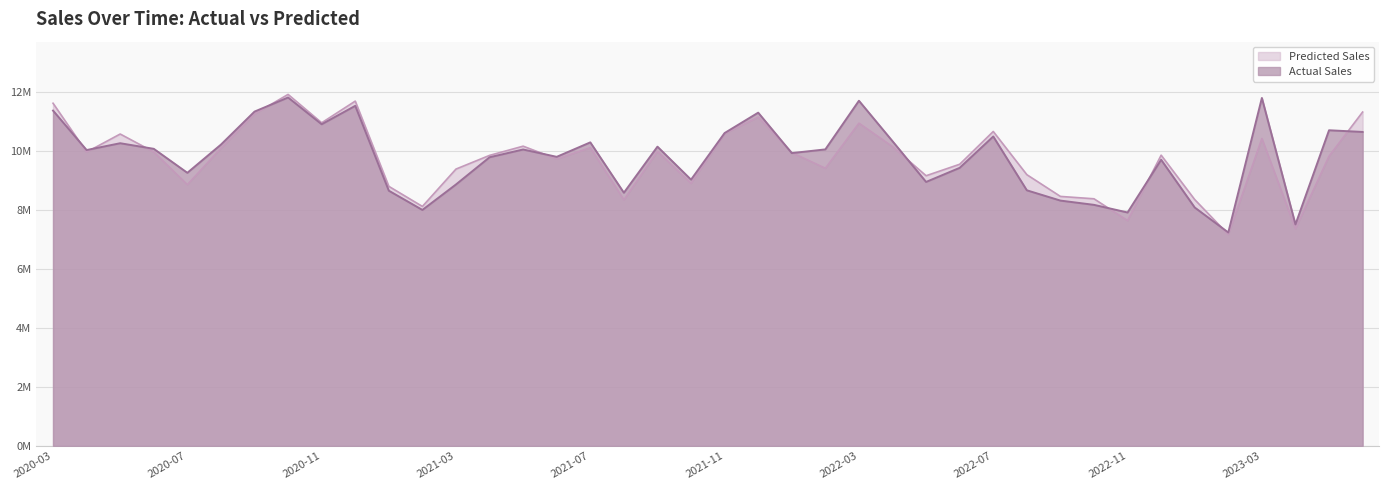

Where is Actual Sales nearest to the value 9528900?

2022-06